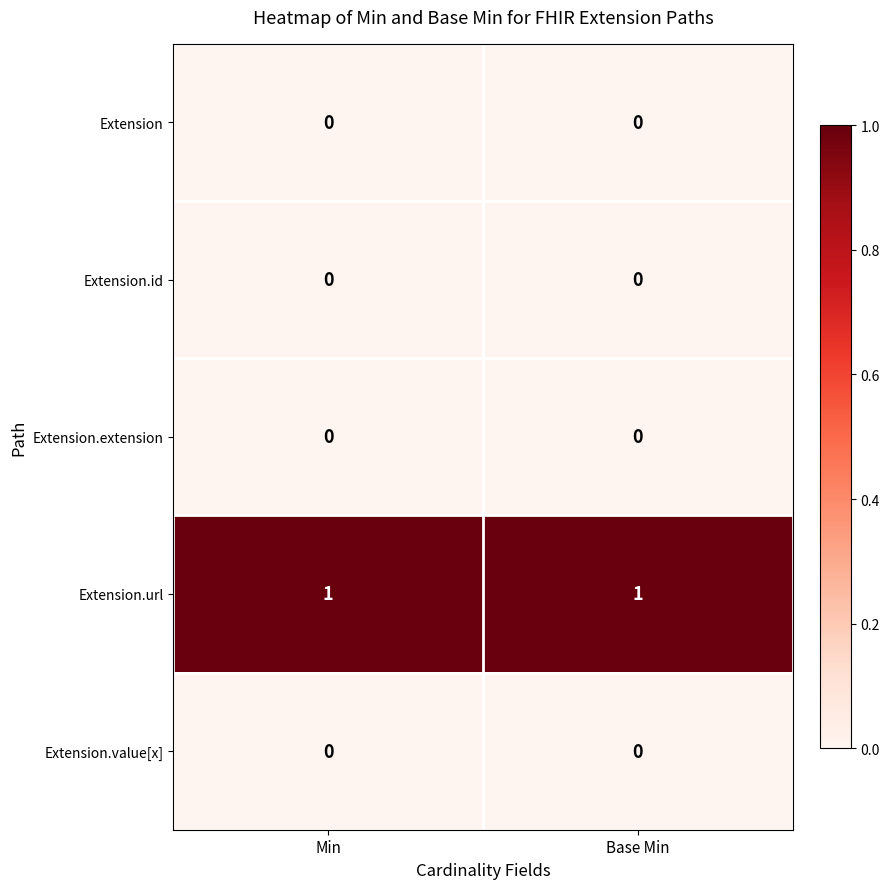

Reading right to left, what are all the values shown in this chart?

Extension: Base Min=0	Min=0
Extension.id: Base Min=0	Min=0
Extension.extension: Base Min=0	Min=0
Extension.url: Base Min=1	Min=1
Extension.value[x]: Base Min=0	Min=0